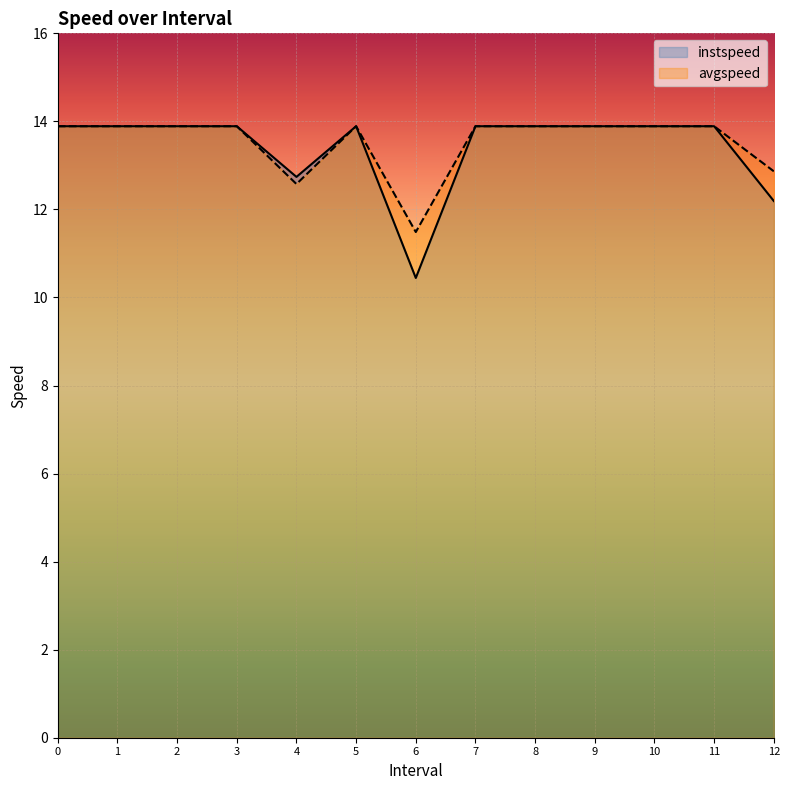

True or false: avgspeed and instspeed intersect in this chart.

False